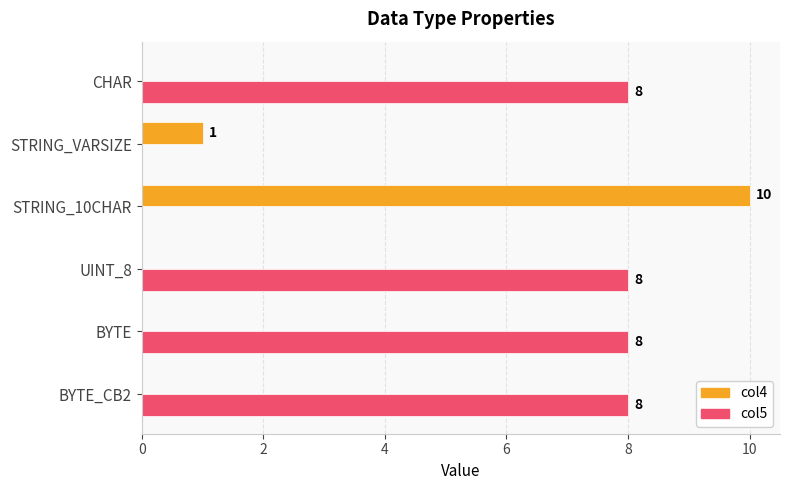

At which label is col4 closest to 5?

STRING_VARSIZE